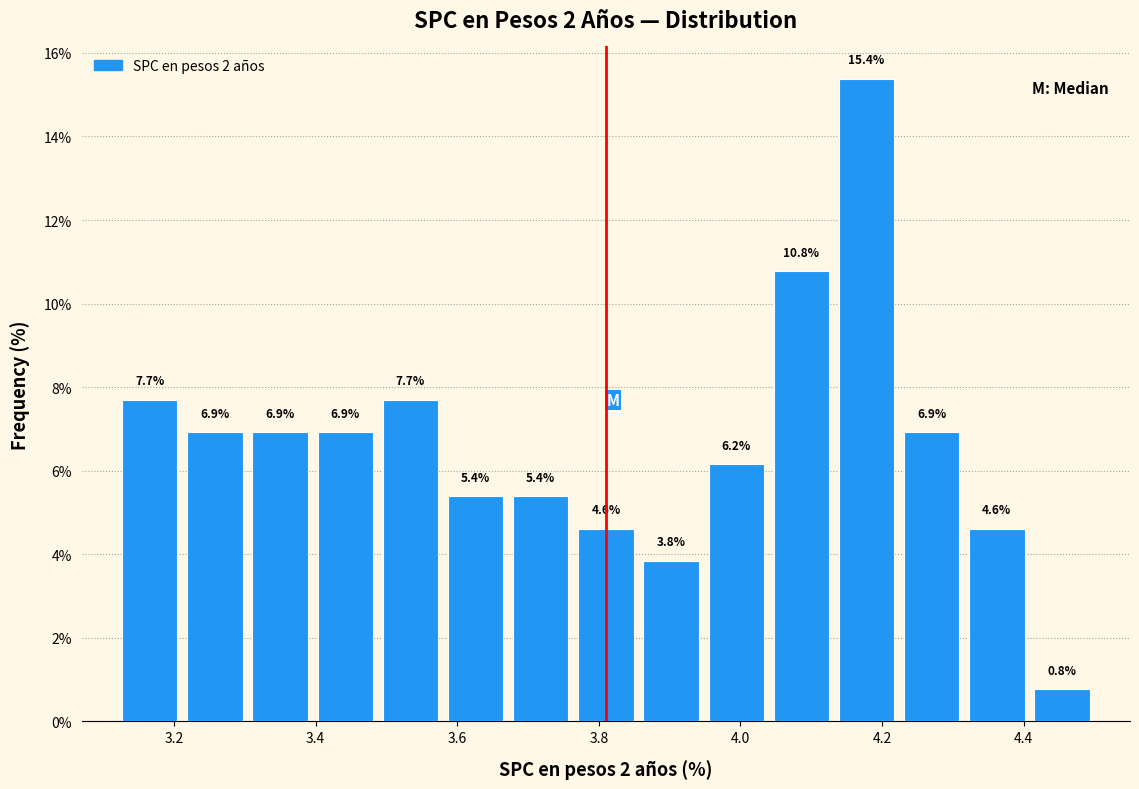

Over which range of the x-axis is the bar tallest?

4.132 to 4.224